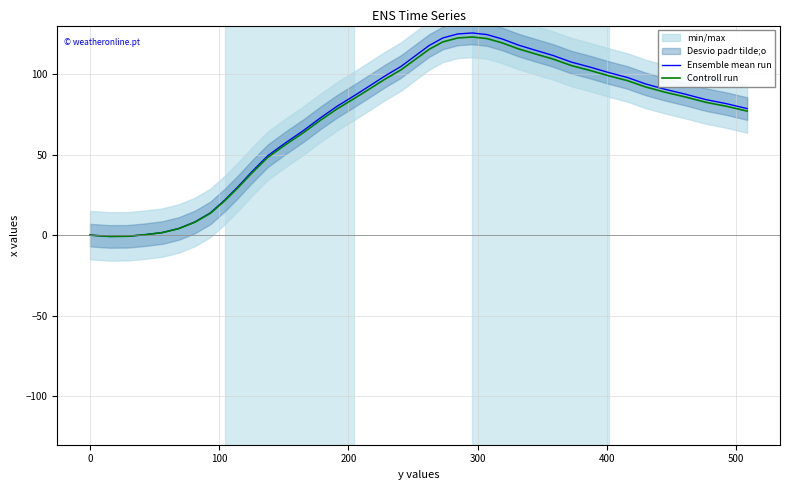

How many lines are shown in the chart?

2